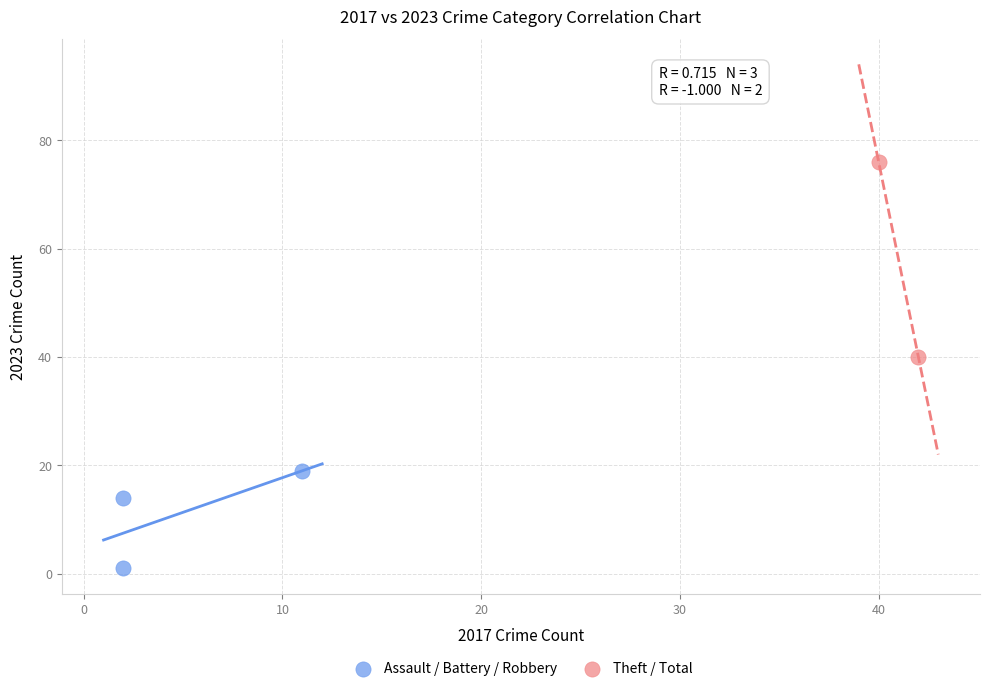

Which series reaches the maximum Y coordinate?

Theft / Total